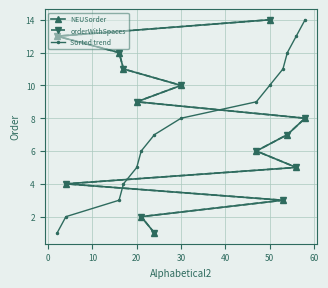

Is the value of Sorted trend at 0 greater than the value of orderWithSpaces at 20?

No